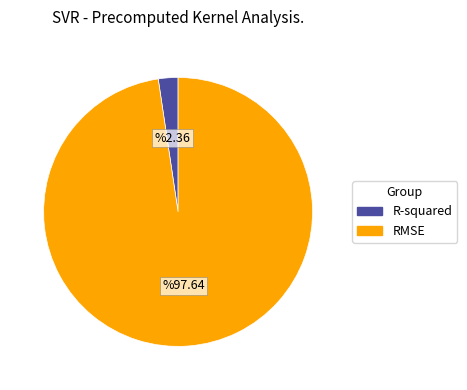

Do RMSE and R-squared together represent more than half of the pie?

Yes